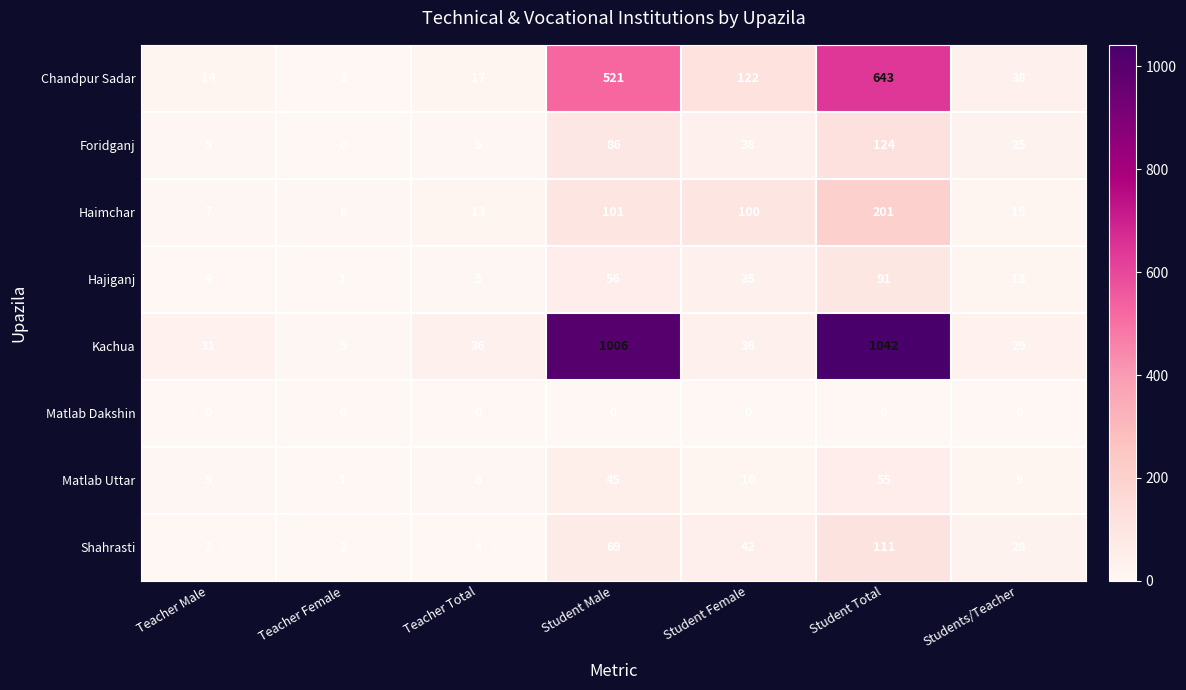

What is the maximum value shown in the chart?

1042